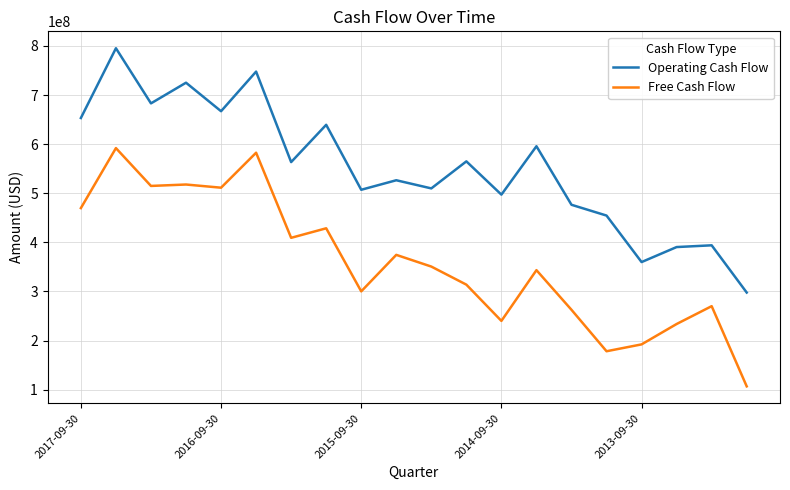

Does the chart have visible grid lines?

Yes